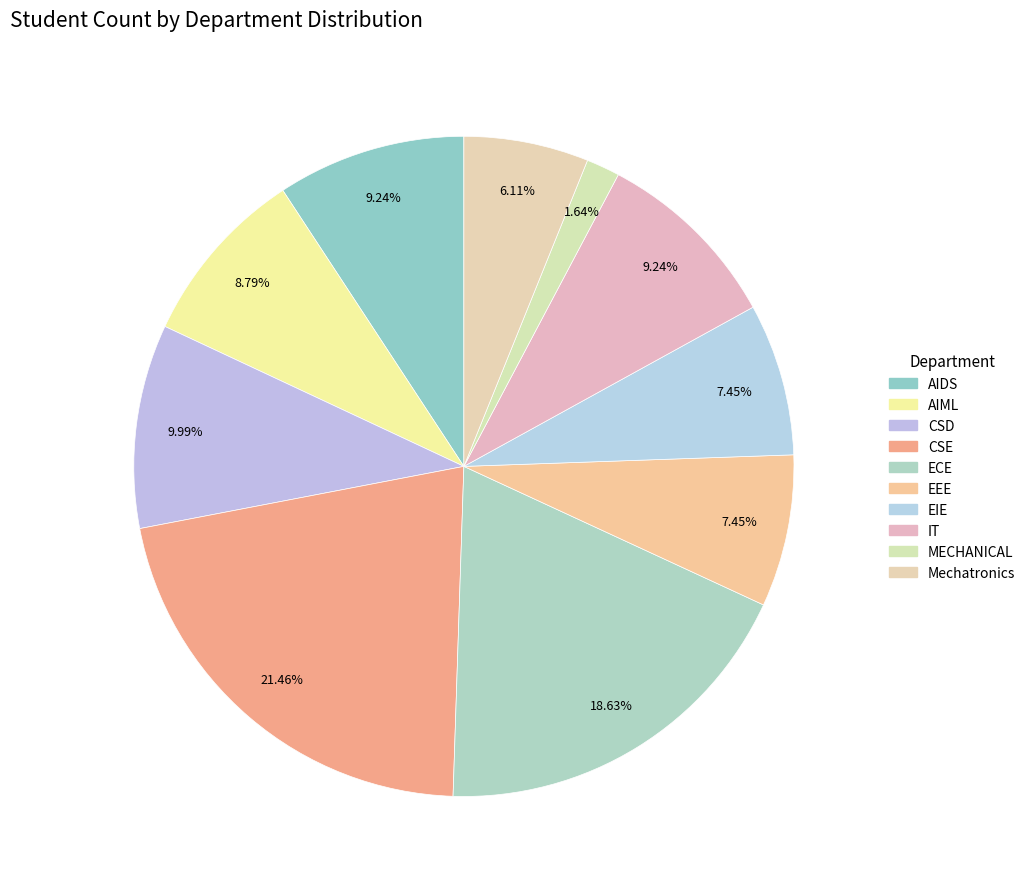

How many segments does this pie chart have?

10